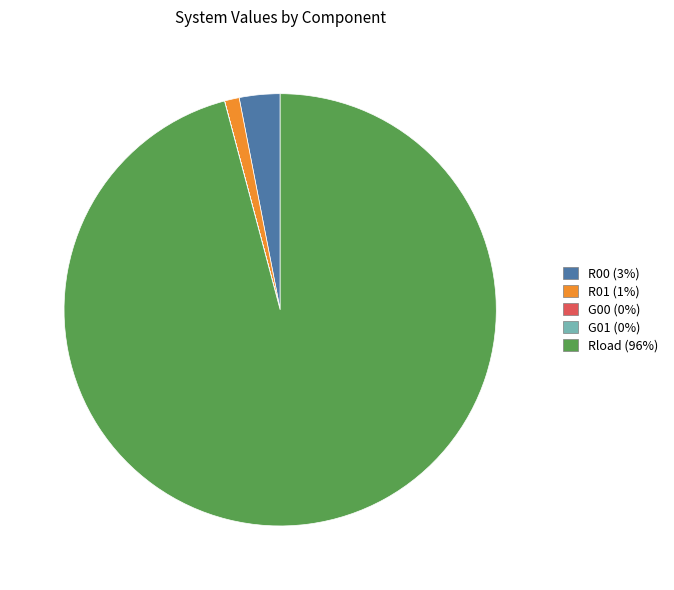

Combined, do Rload and R01 account for over 50%?

Yes